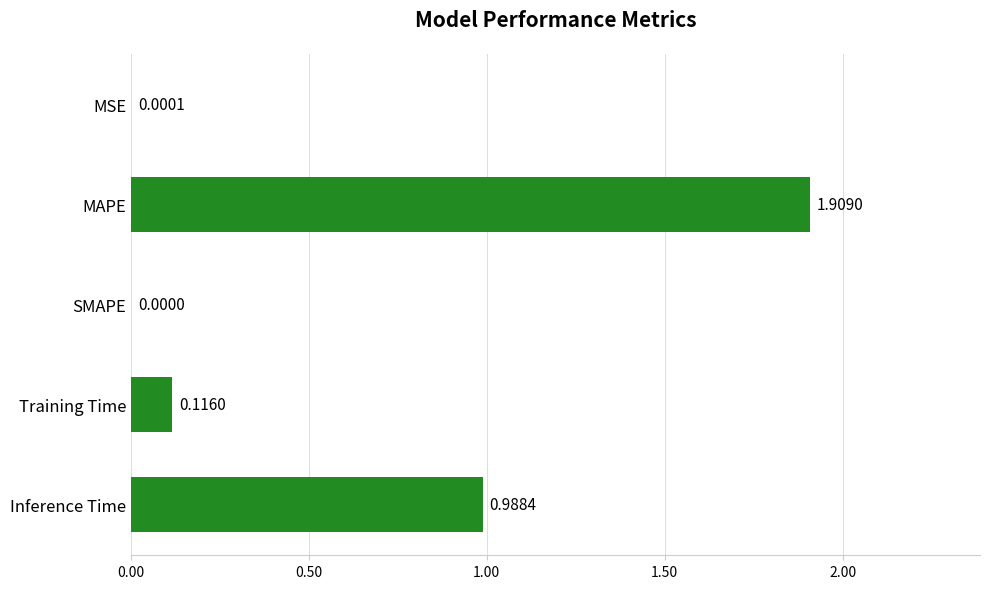

Where is the data nearest to the value 0?

SMAPE